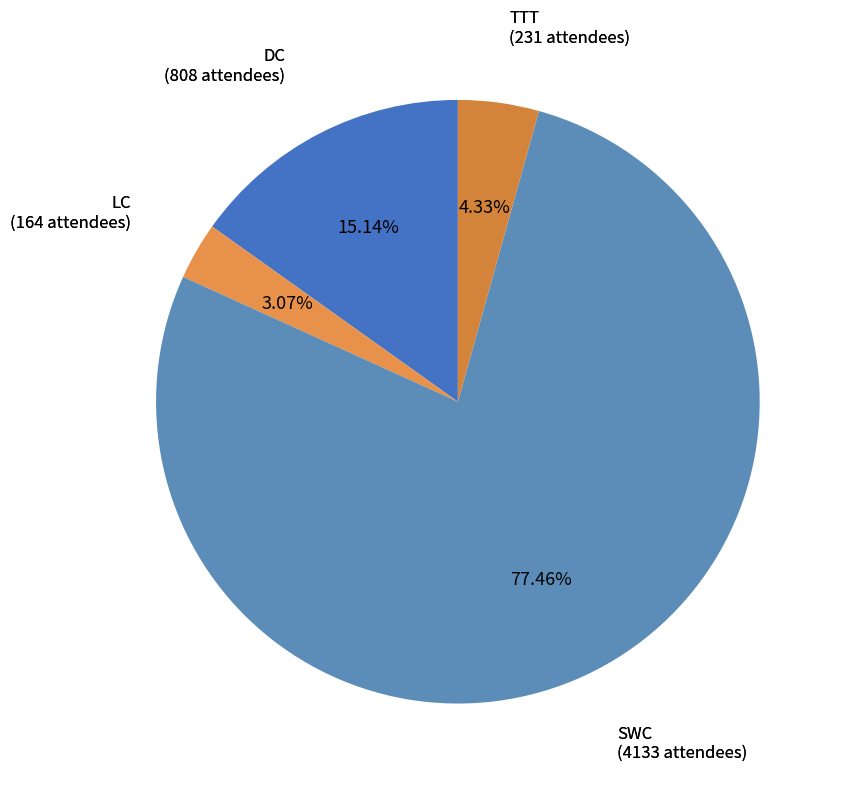

To the nearest percent, what is the difference between the LC and TTT slice percentages?

1%